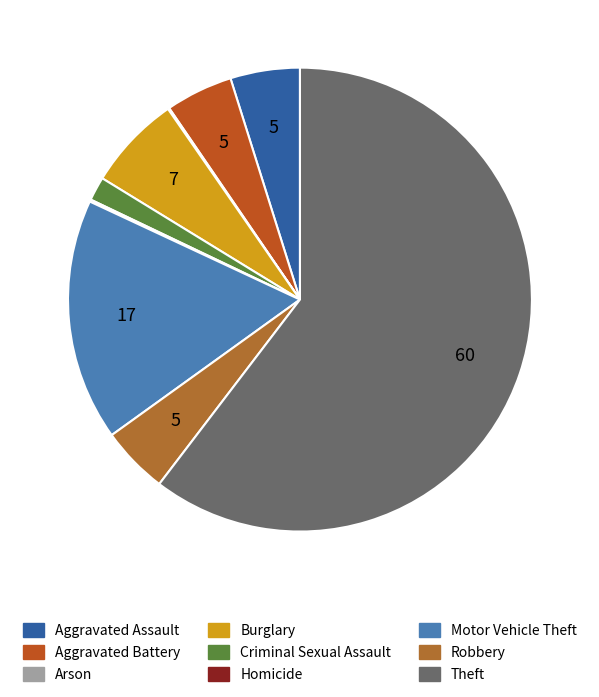

How many slices are in this pie chart?

9